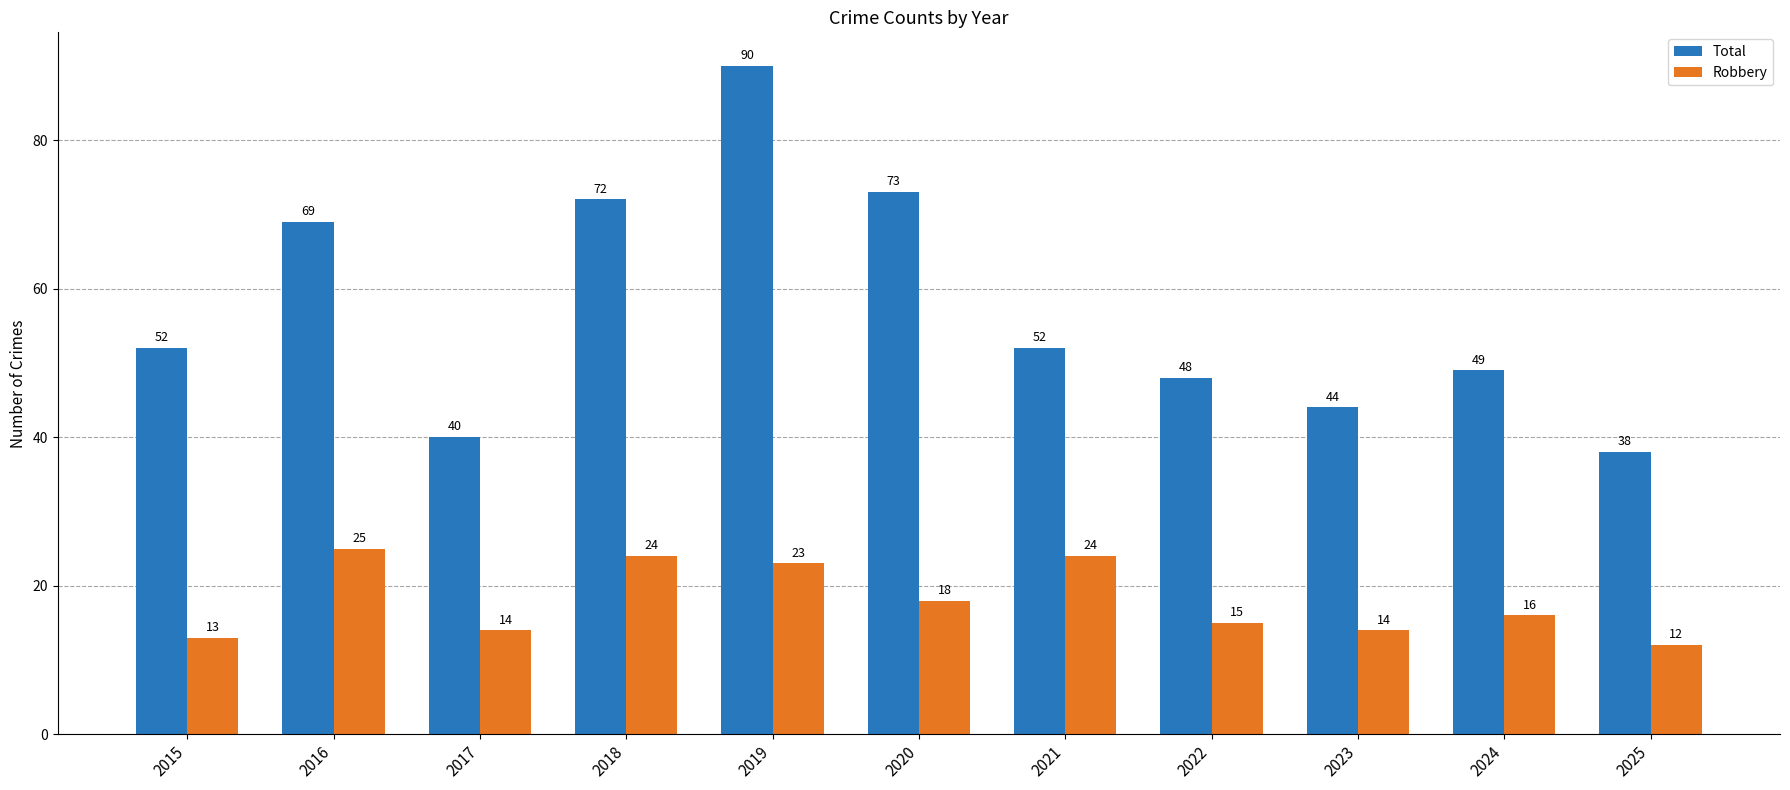

At how many categories does at least one series exceed 21?

11